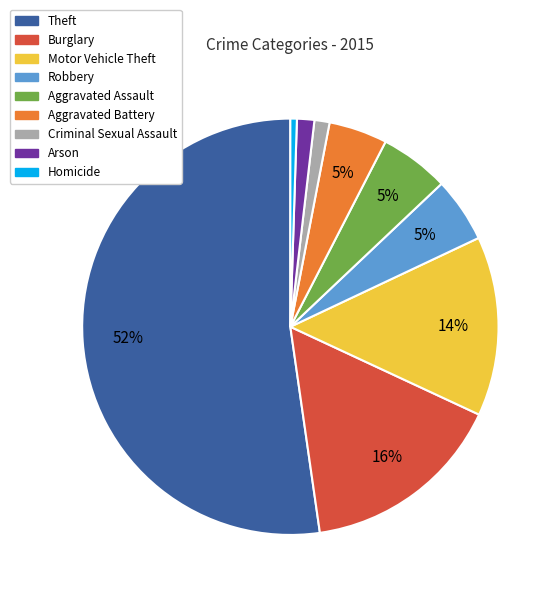

To the nearest percent, what is the average slice percentage?

11%